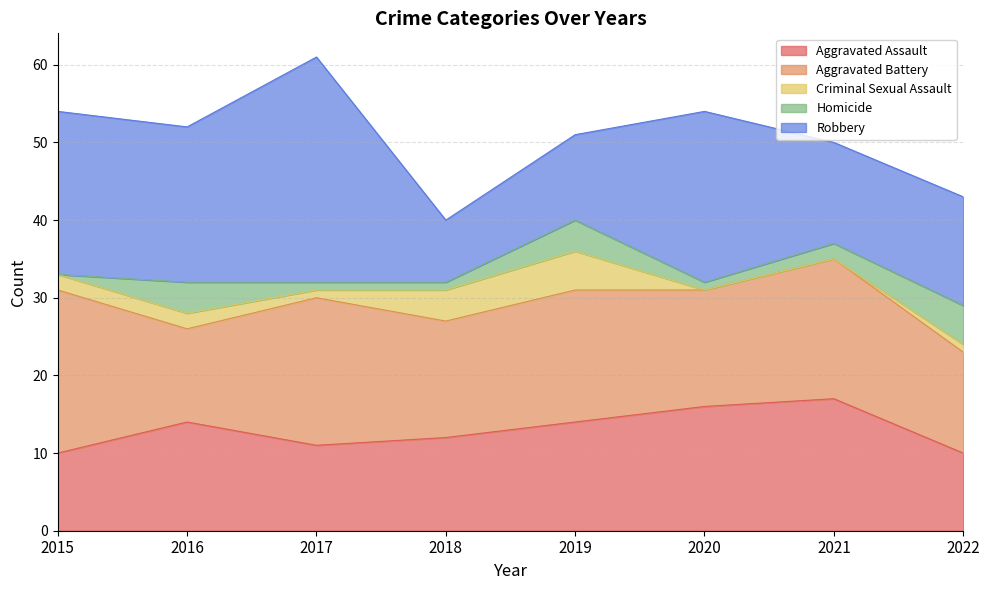

The value of Criminal Sexual Assault at 2021 is 0. True or false?

True